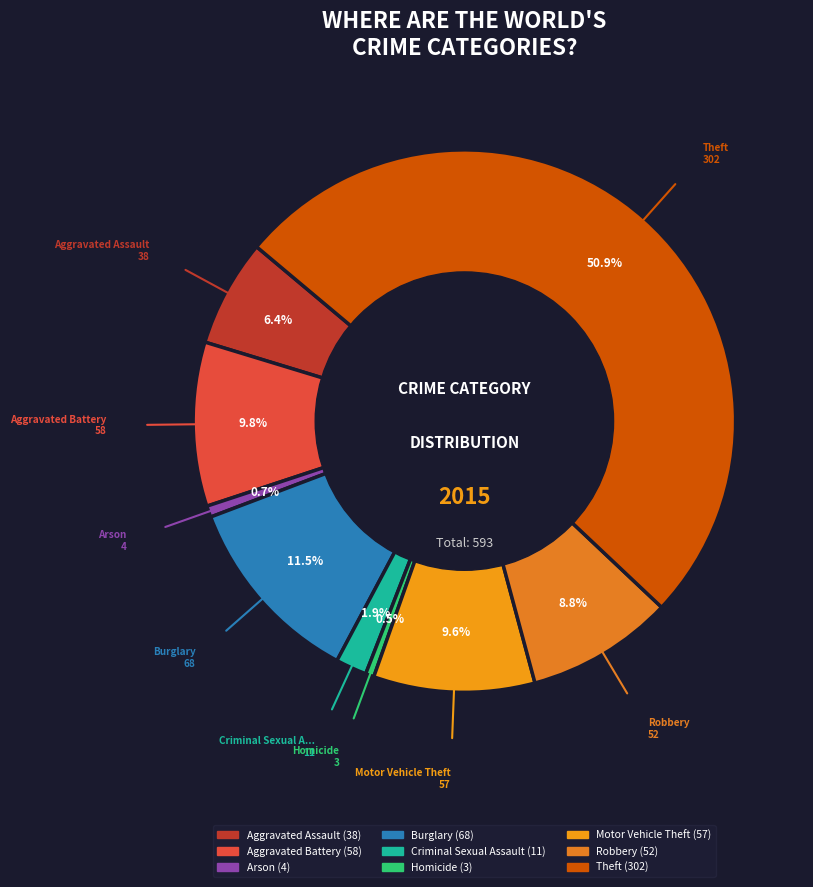

How many slices are in this pie chart?

9